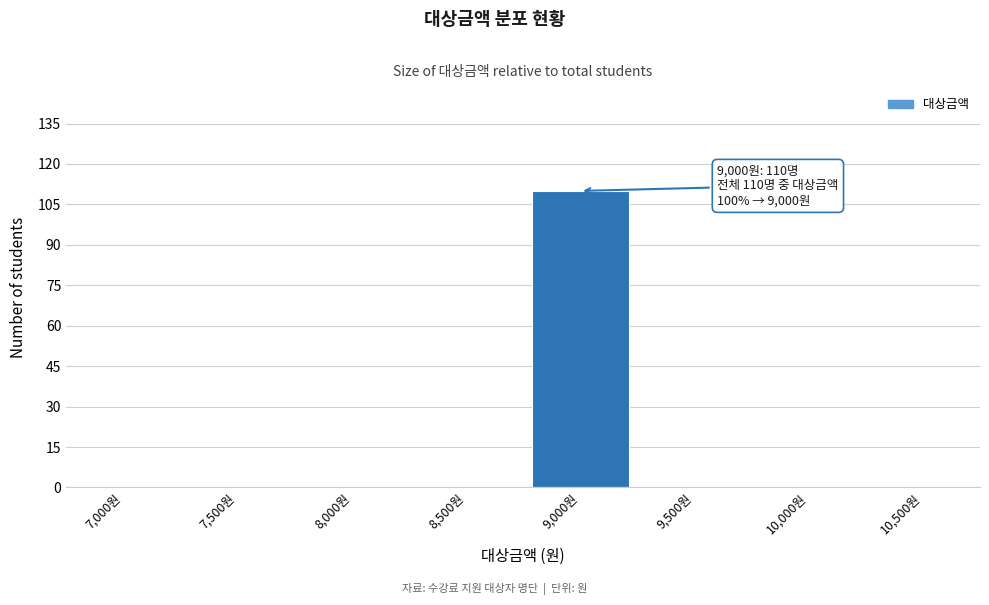

Reading left to right, what are all the values shown in this chart?

7,000원=0	7,500원=0	8,000원=0	8,500원=0	9,000원=110	9,500원=0	10,000원=0	10,500원=0